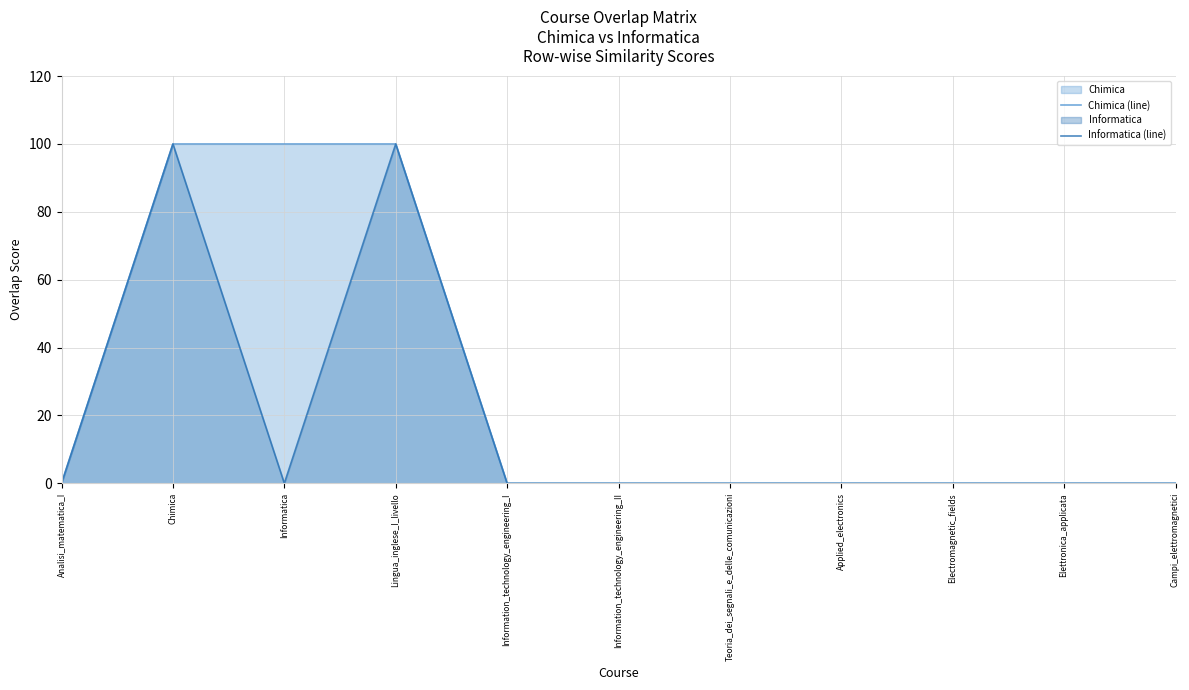

Does the chart display data point markers on the line(s)?

No